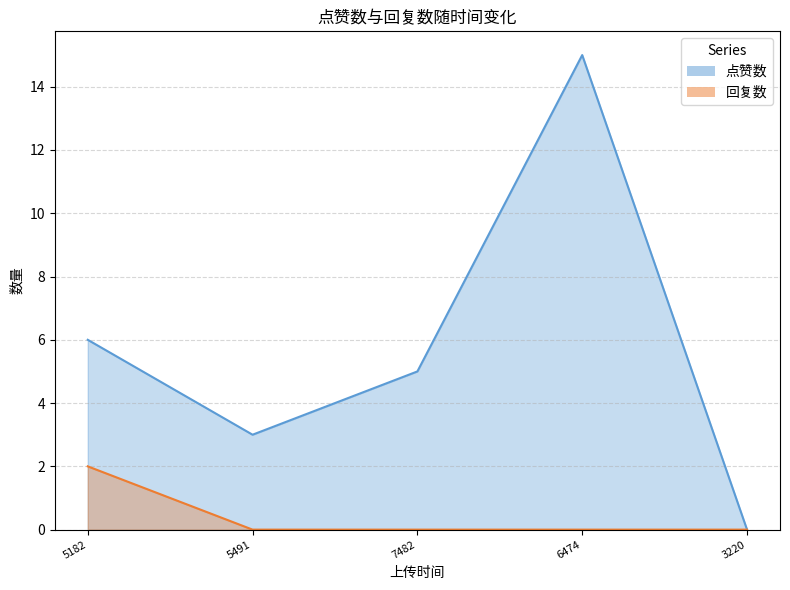

Rank the series at 1676817482 from highest to lowest value.

点赞数, 回复数